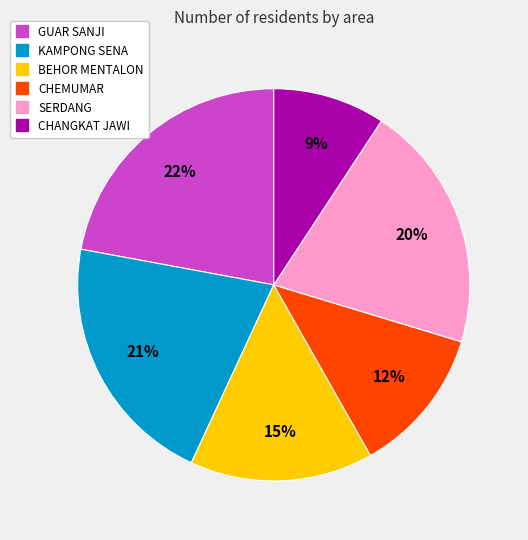

Which has a higher value, GUAR SANJI or BEHOR MENTALON?

GUAR SANJI